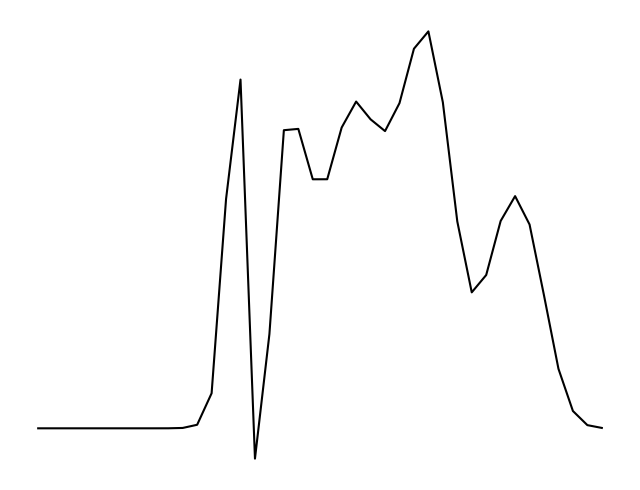

List the labels in order of value, largest first.

27, 26, 14, 22, 28, 25, 23, 21, 18, 17, 24, 20, 19, 33, 13, 32, 29, 34, 31, 30, 35, 16, 36, 12, 37, 11, 38, 39, 10, 9, 8, 7, 0, 1, 2, 3, 4, 5, 6, 15